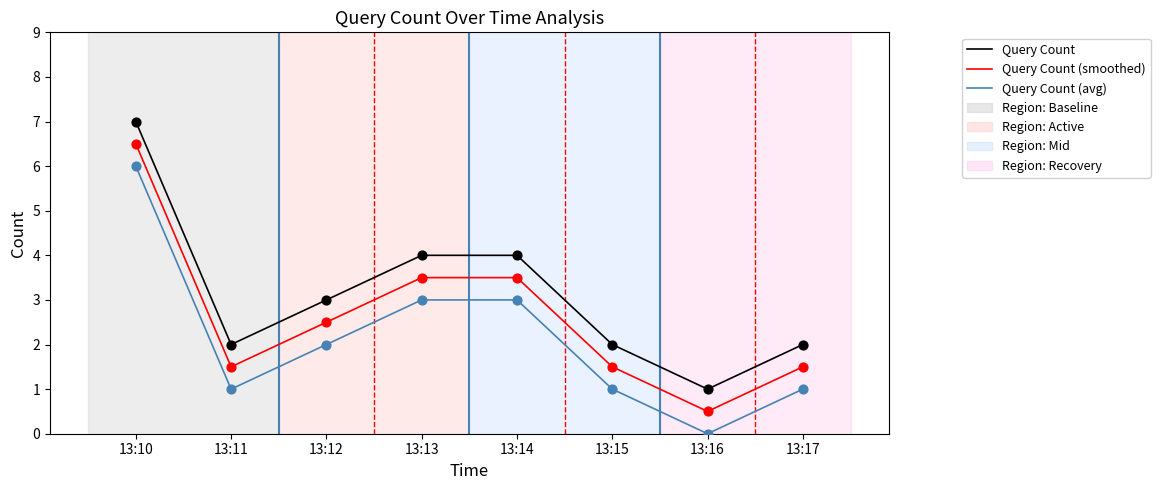

What is the difference between the highest and lowest values at 13:16?

1.0